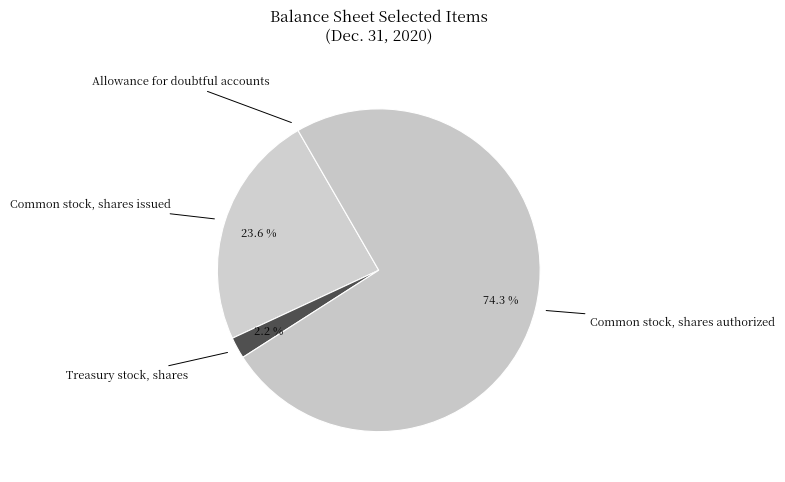

To the nearest percent, what is the average slice percentage?

25%